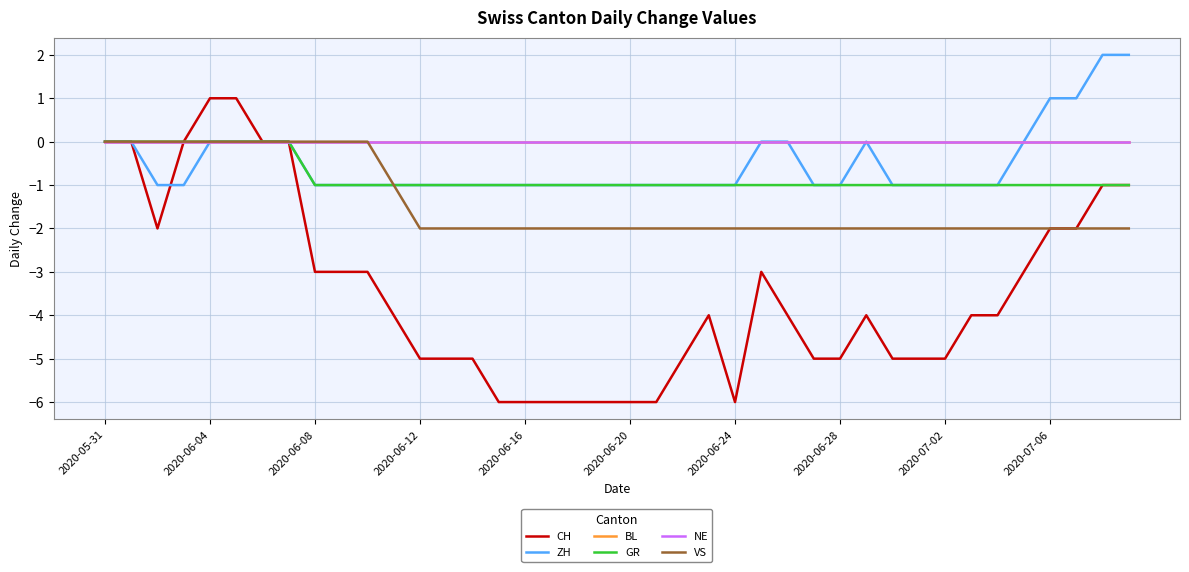

Which series has the widest spread of values?

CH